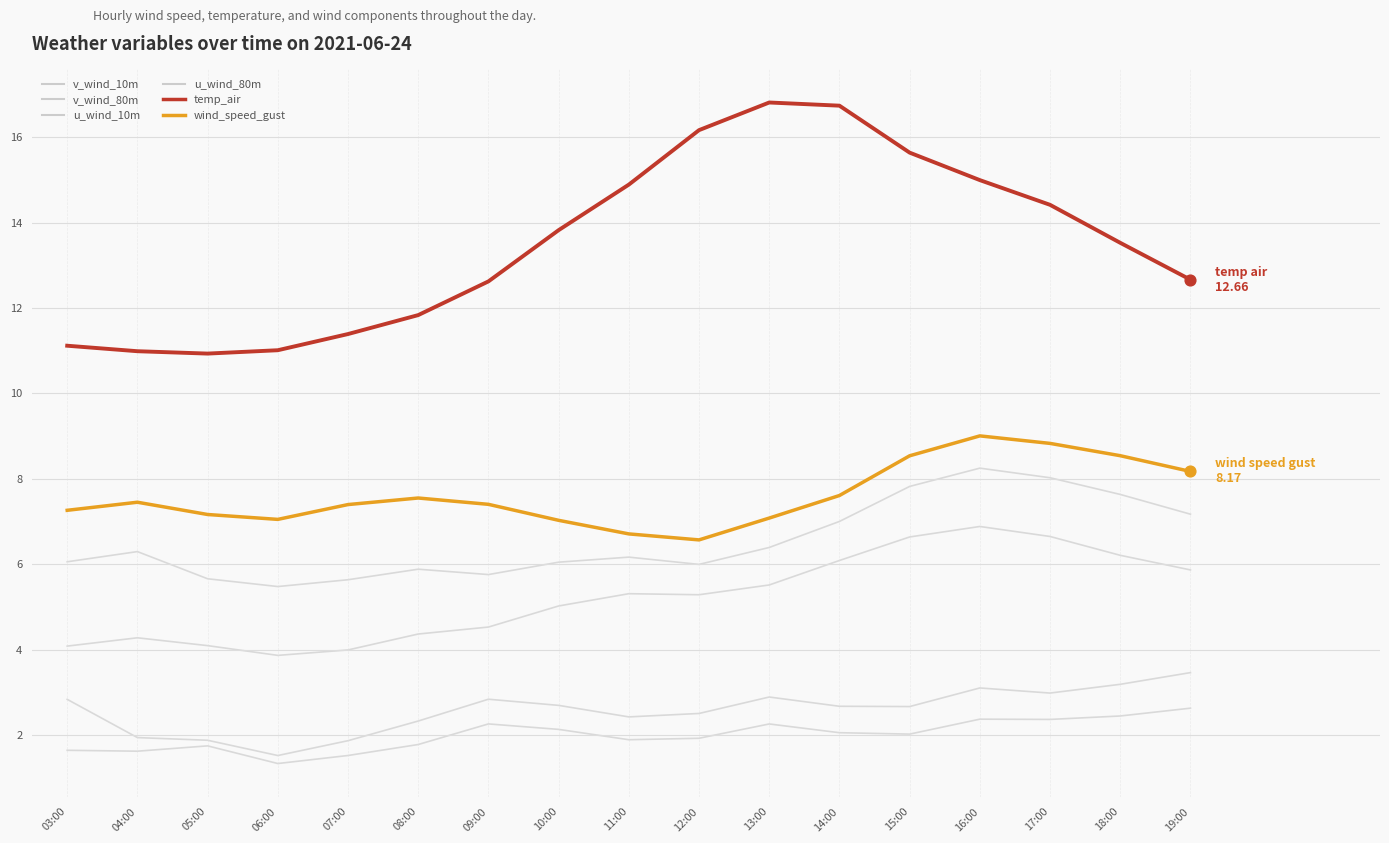

Is this an area chart (filled region under the line)?

No